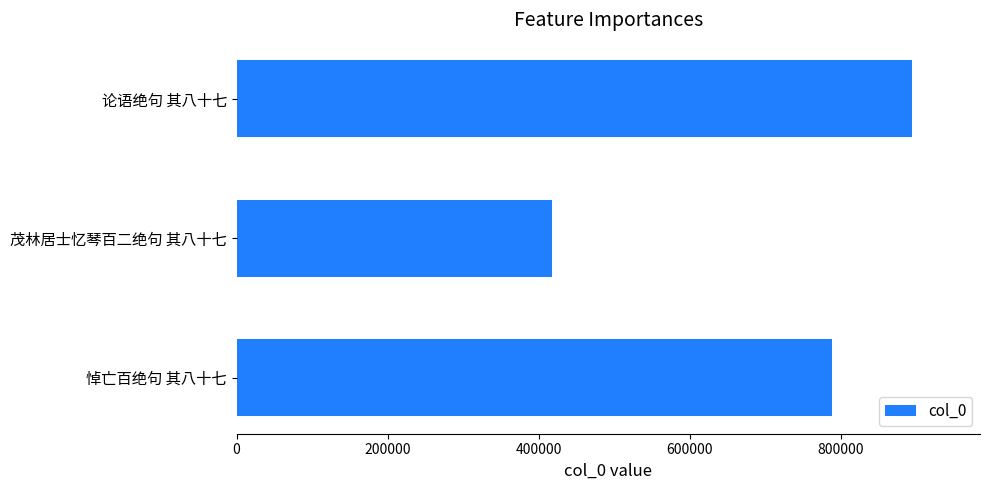

The chart shows a value of 97180 at 茂林居士忆琴百二绝句 其八十七. True or false?

False